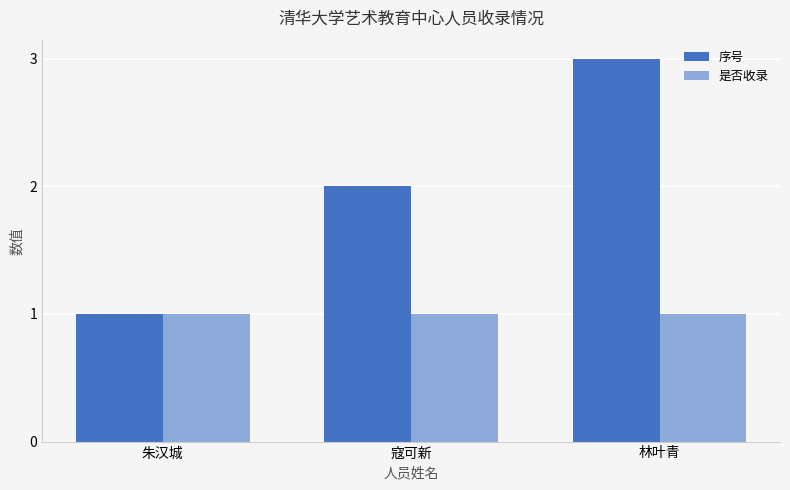

What is the total value across all series at 朱汉城?

2